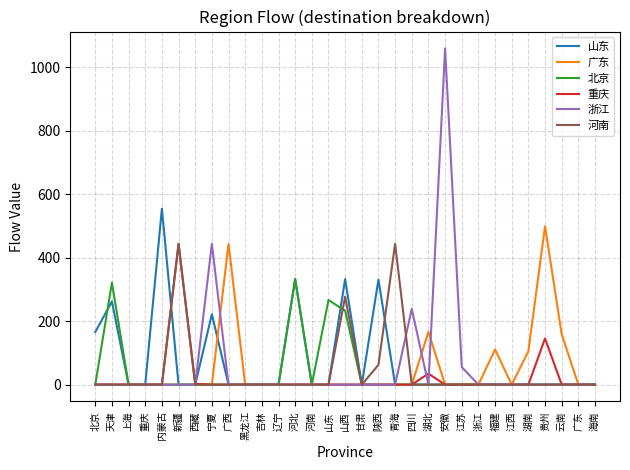

Is this an area chart (filled region under the line)?

No